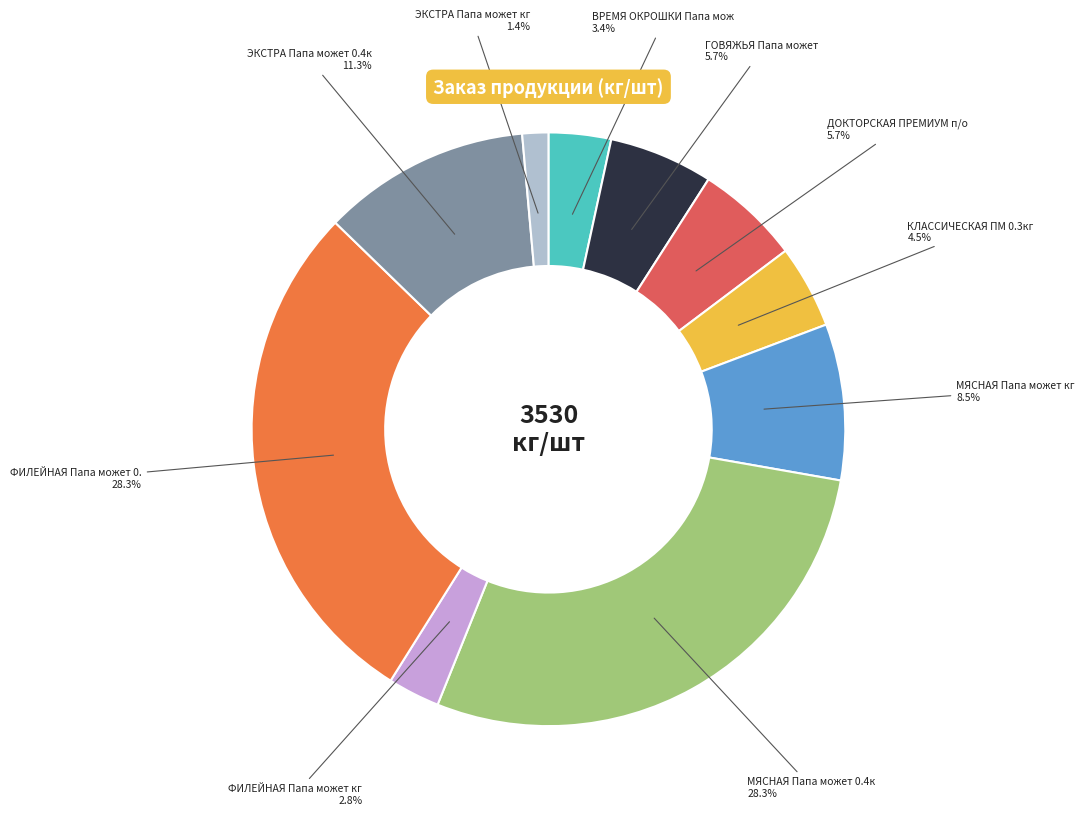

Does any single category account for the majority?

No